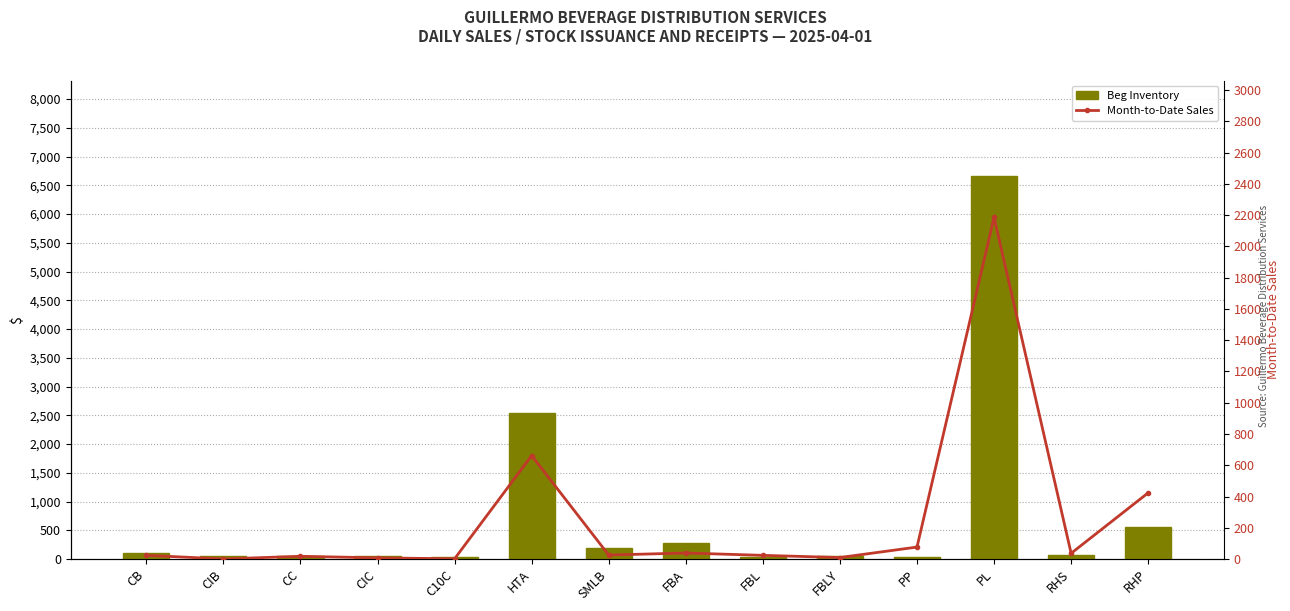

List the labels in order of Month-to-Date Sales value, smallest first.

CIB, C10C, CIC, FBLY, CC, CB, FBL, SMLB, RHS, FBA, PP, RHP, HTA, PL